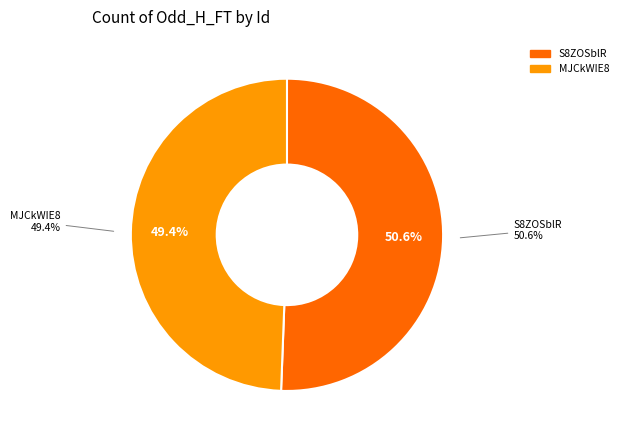

How many slices are in this pie chart?

2